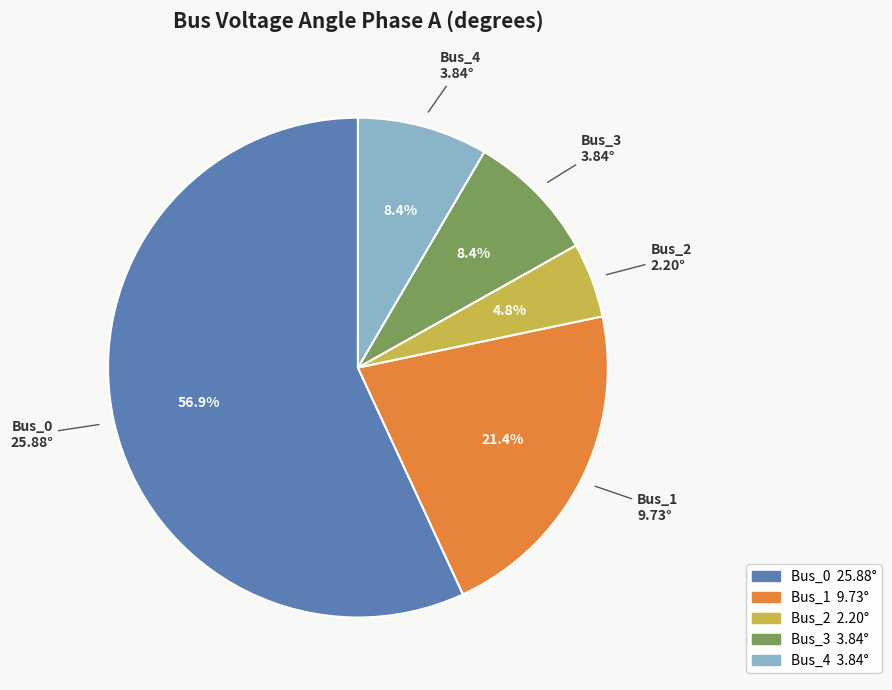

What is the ratio of the value at Bus_2 to the value at Bus_4?

0.6